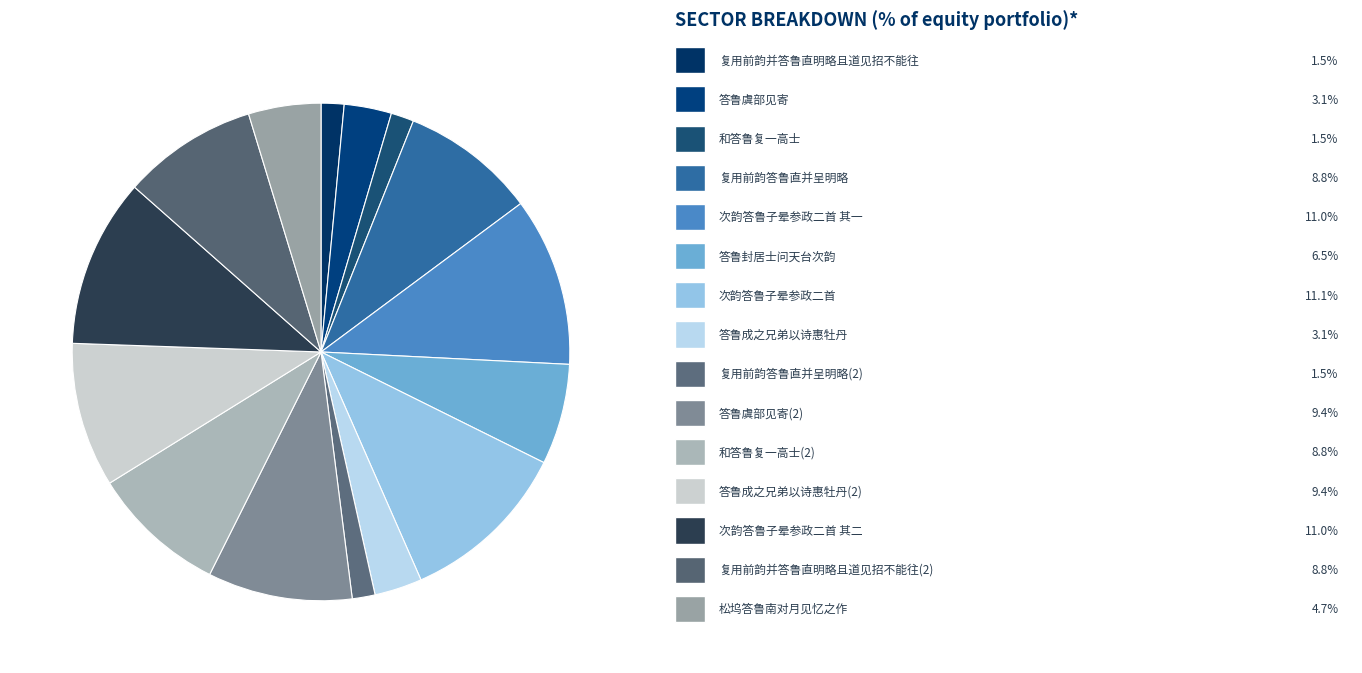

How many slices are in this pie chart?

15